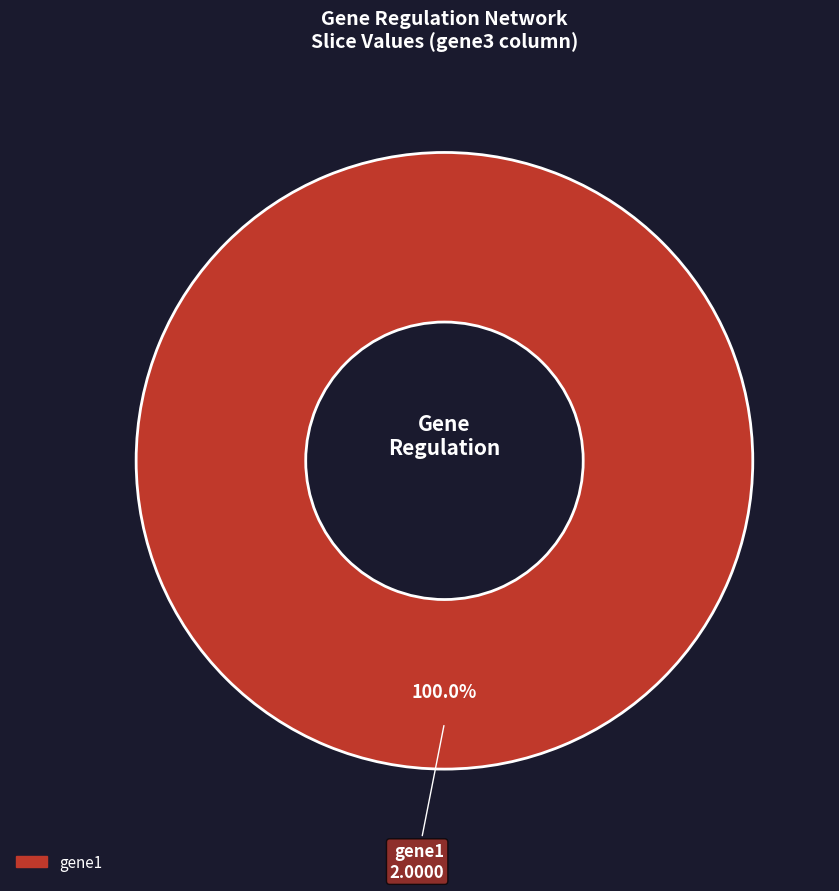

Is there a majority slice in this chart?

Yes